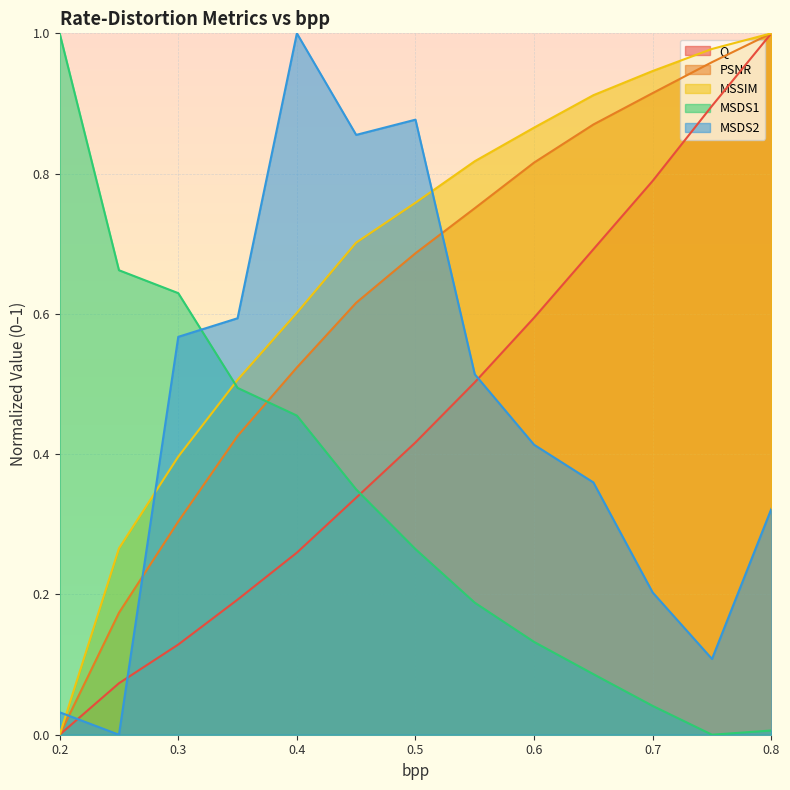

Which category has the lowest value in the MSDS1 series?

0.75